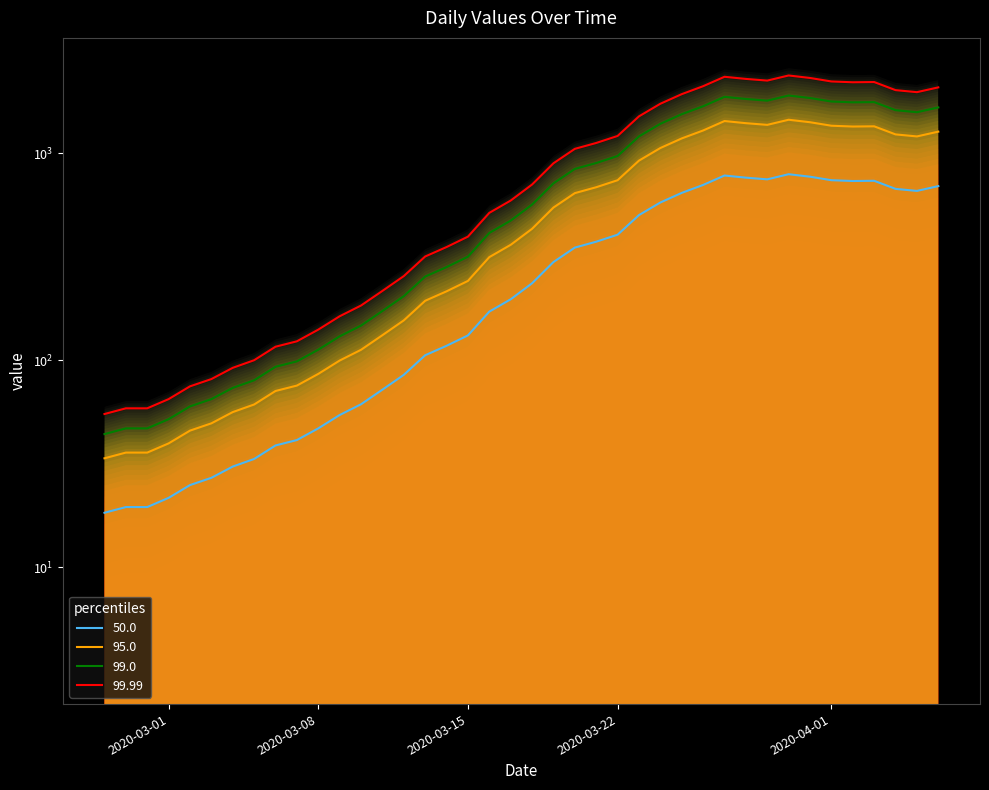

Reading left to right, transcribe all the data shown in this chart.

2020-02-27=18.3	2020-02-28=19.5	2020-02-29=19.5	2020-03-01=21.6	2020-03-02=24.9	2020-03-03=27.0	2020-03-04=30.6	2020-03-05=33.3	2020-03-06=38.7	2020-03-07=41.1	2020-03-08=46.8	2020-03-09=54.3	2020-03-10=61.2	2020-03-11=72.0	2020-03-12=84.9	2020-03-13=105.6	2020-03-14=117.3	2020-03-15=131.7	2020-03-16=171.6	2020-03-17=196.8	2020-03-18=235.2	2020-03-19=297.9	2020-03-20=349.8	2020-03-21=373.5	2020-03-22=403.8	2020-03-23=502.2	2020-03-24=577.8	2020-03-25=642.9	2020-03-26=702.3	2020-03-27=780.0	2020-03-28=761.7	2020-03-29=747.6	2020-03-30=791.4	2020-03-31=769.8	2020-04-01=740.4	2020-04-02=733.8	2020-04-03=735.6	2020-04-04=672.3	2020-04-05=657.3	2020-04-06=693.3